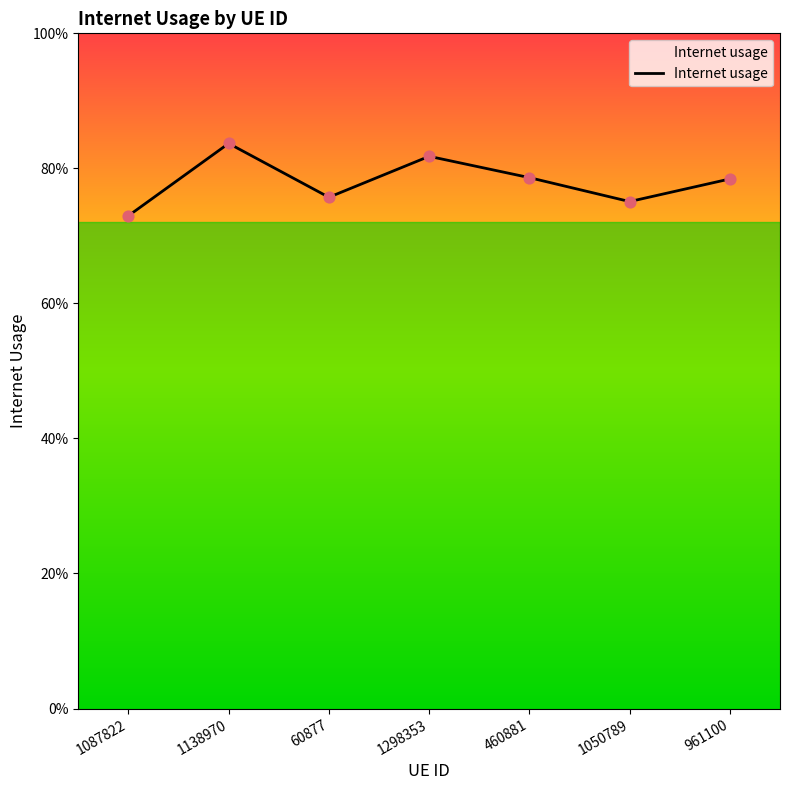

Between 961100 and 460881, which is larger?

460881